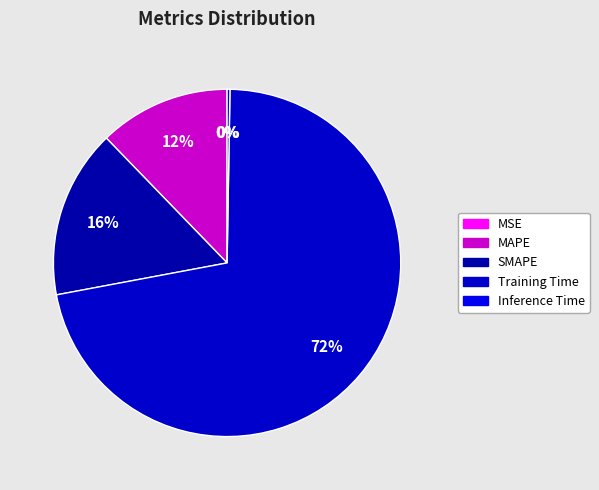

To the nearest percent, what portion does MAPE represent?

12%